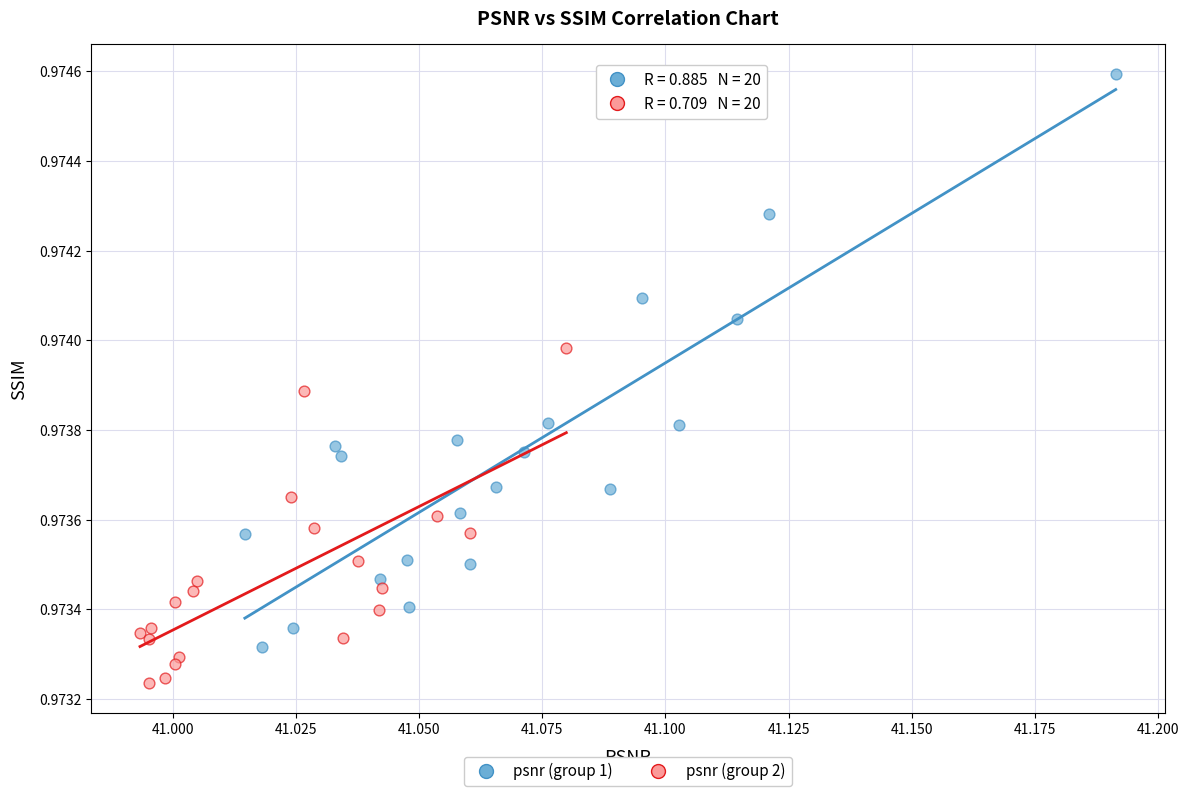

Which series reaches the maximum Y coordinate?

psnr (group 1)